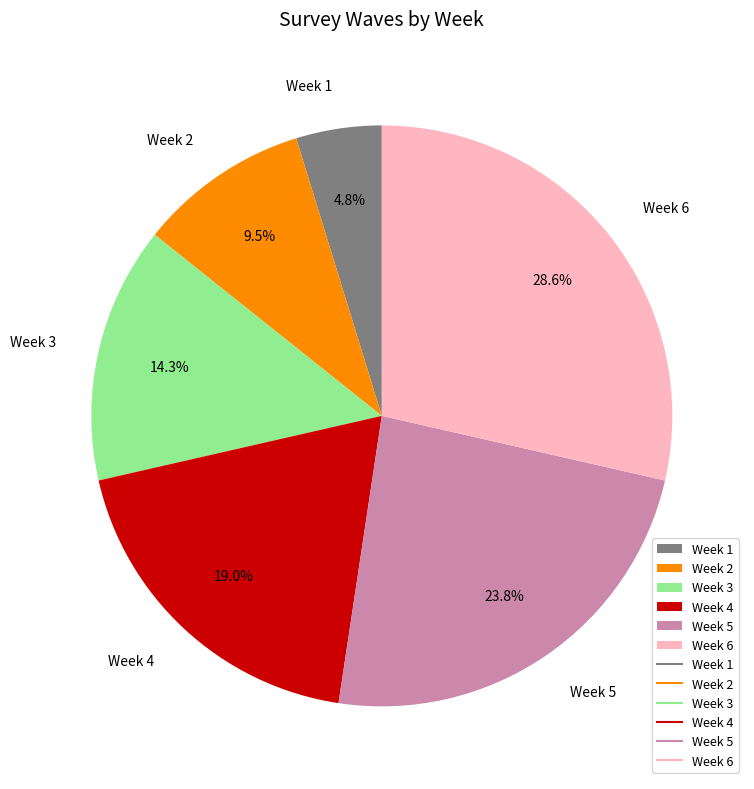

The Week 5 slice represents 34% of the pie. True or false?

False